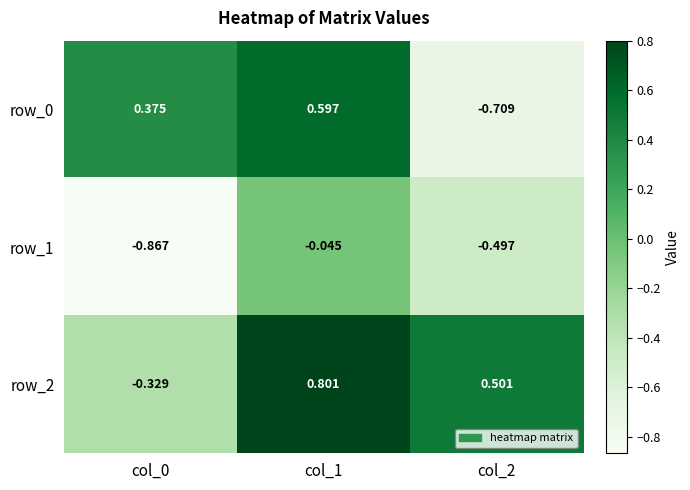

What is the difference between the maximum and second lowest values in the row_0 series?

0.2